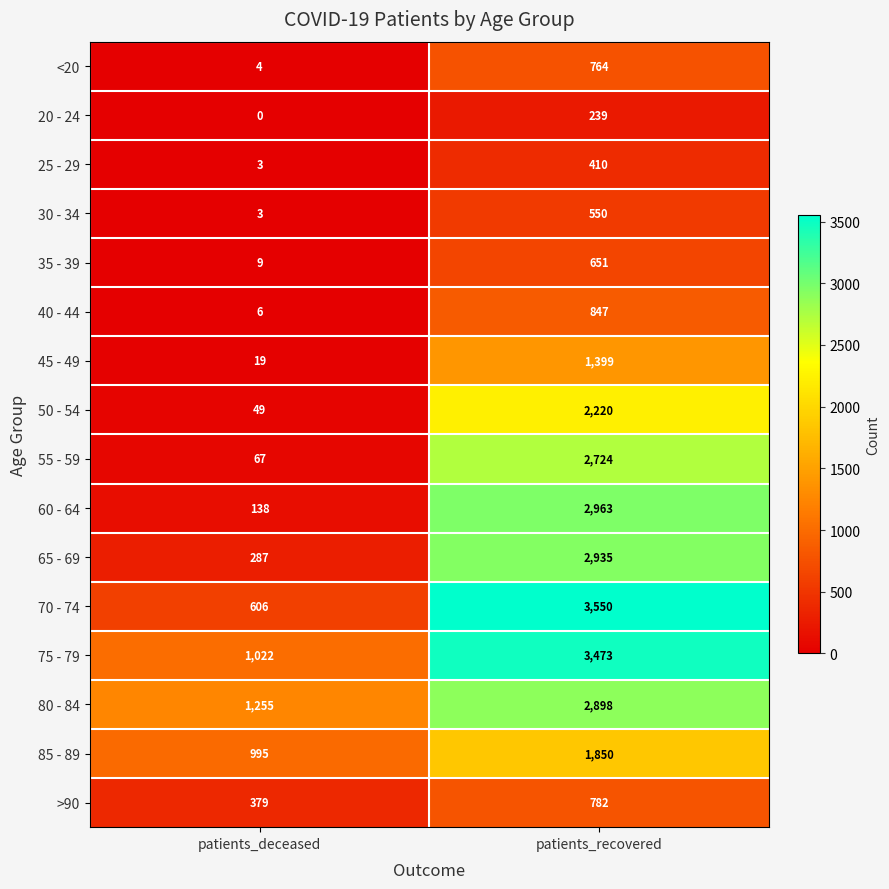

What is the difference between the 25 - 29 values at patients_deceased and patients_recovered?

407